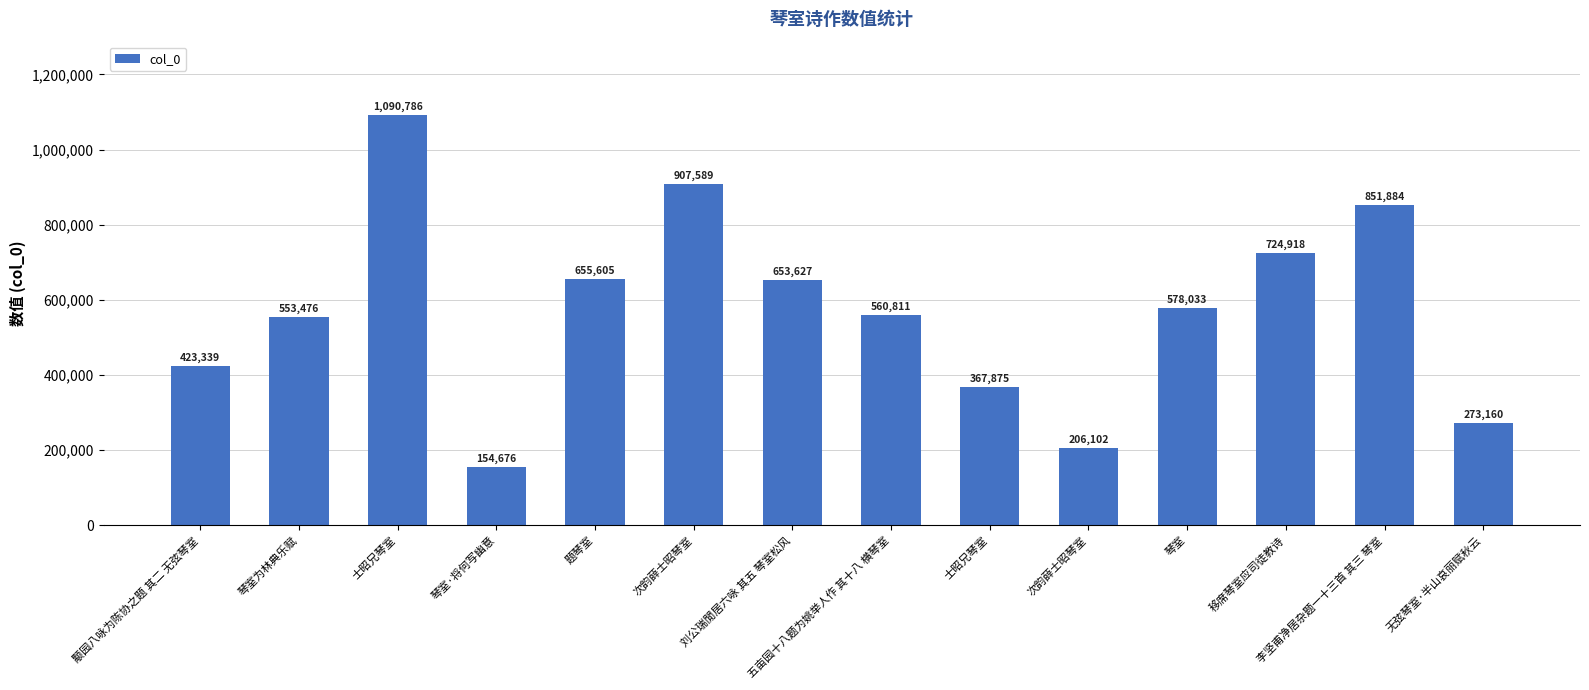

Does the chart contain any negative values?

No